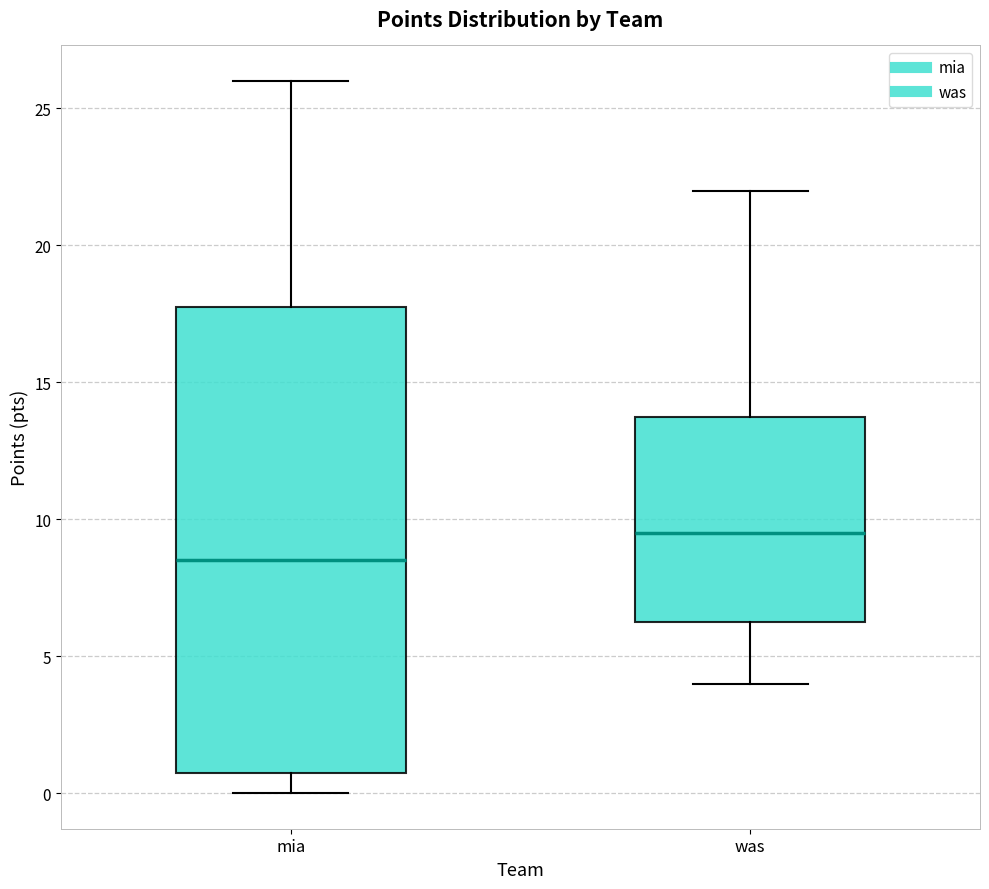

Where does the median line of the box for was sit on the y-axis? The values are not printed on the chart, so give them approximately, as read against the axis.

9.5